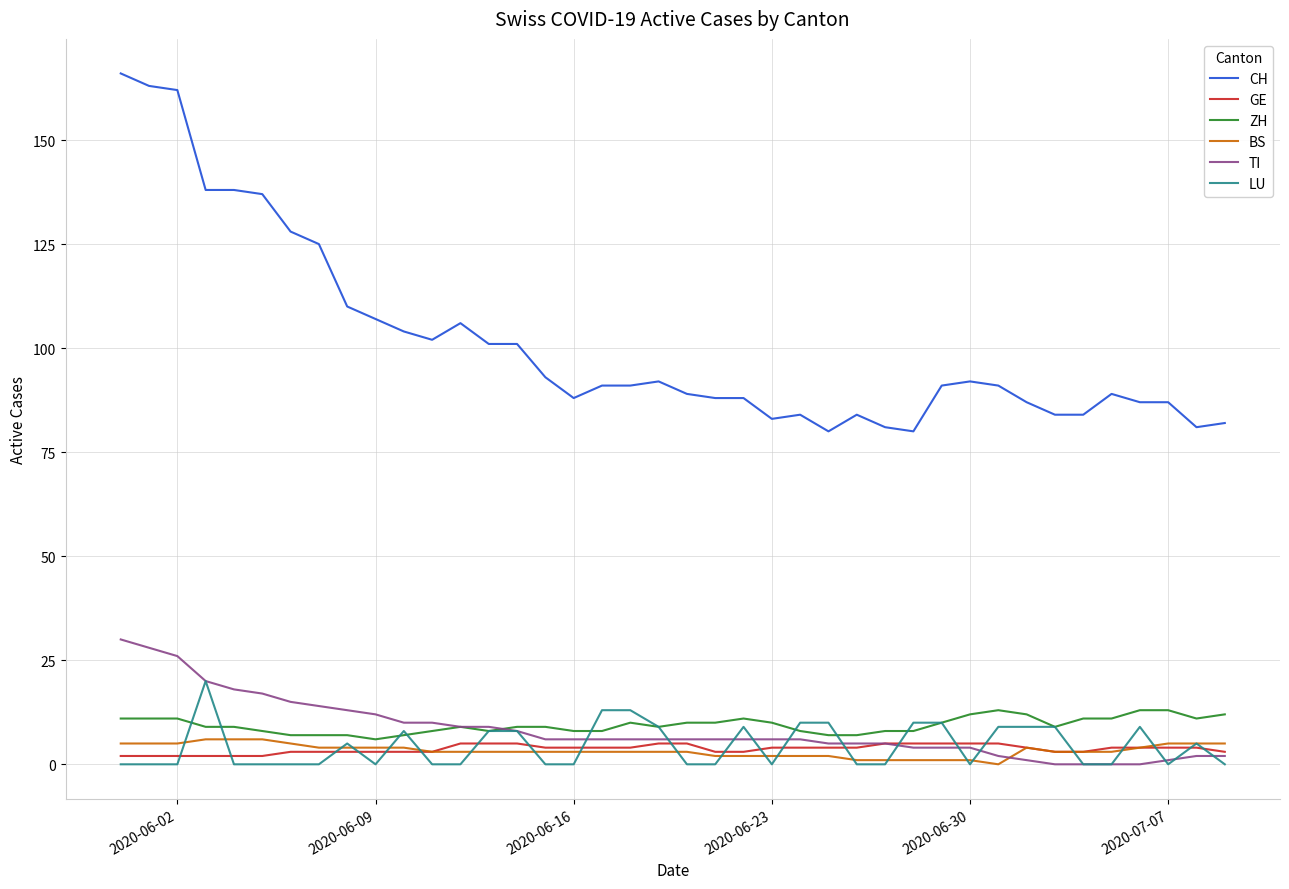

What is the greatest value displayed?

166